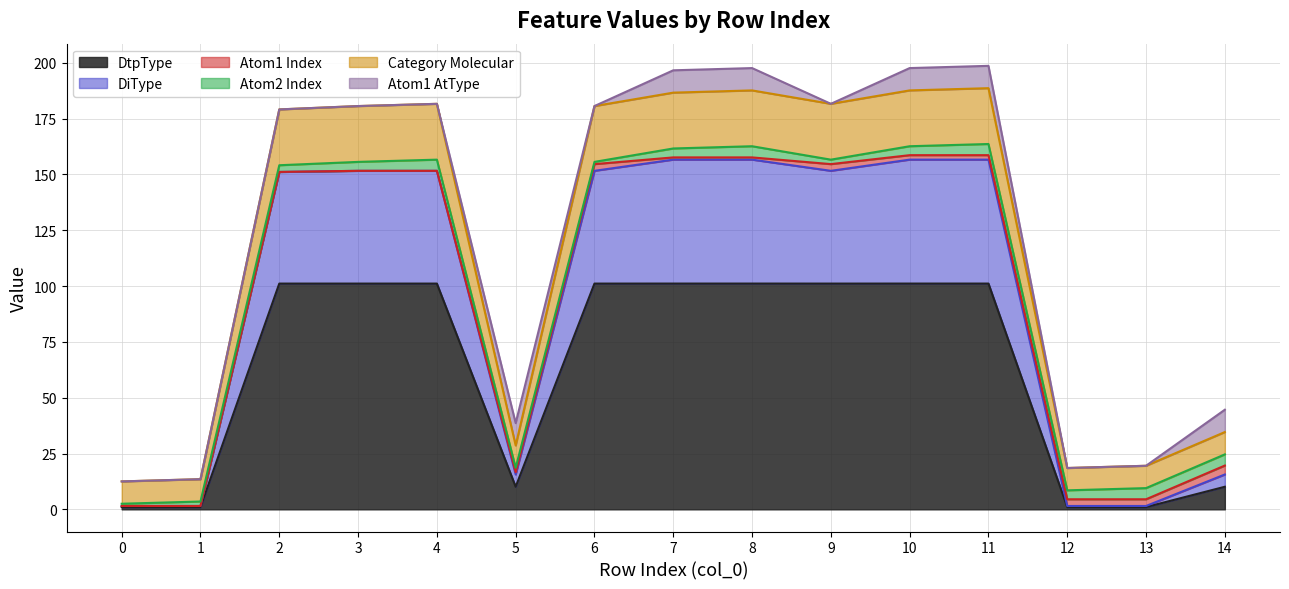

What is the total value across all series at 10?

197.6